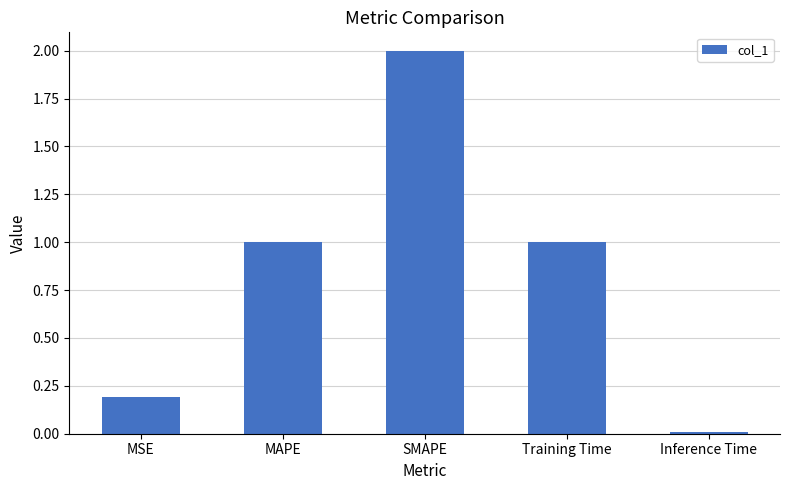

The chart shows a value of 0.3 at Training Time. True or false?

False